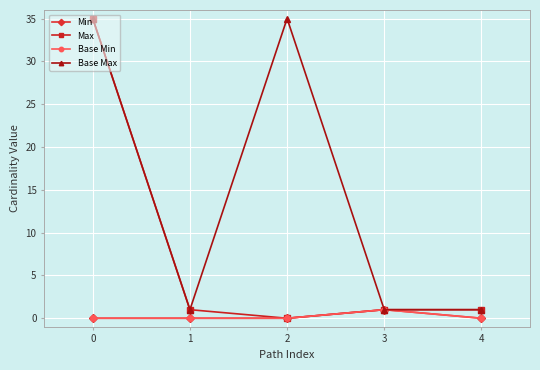

Which has a higher value, 3 or 0?

3